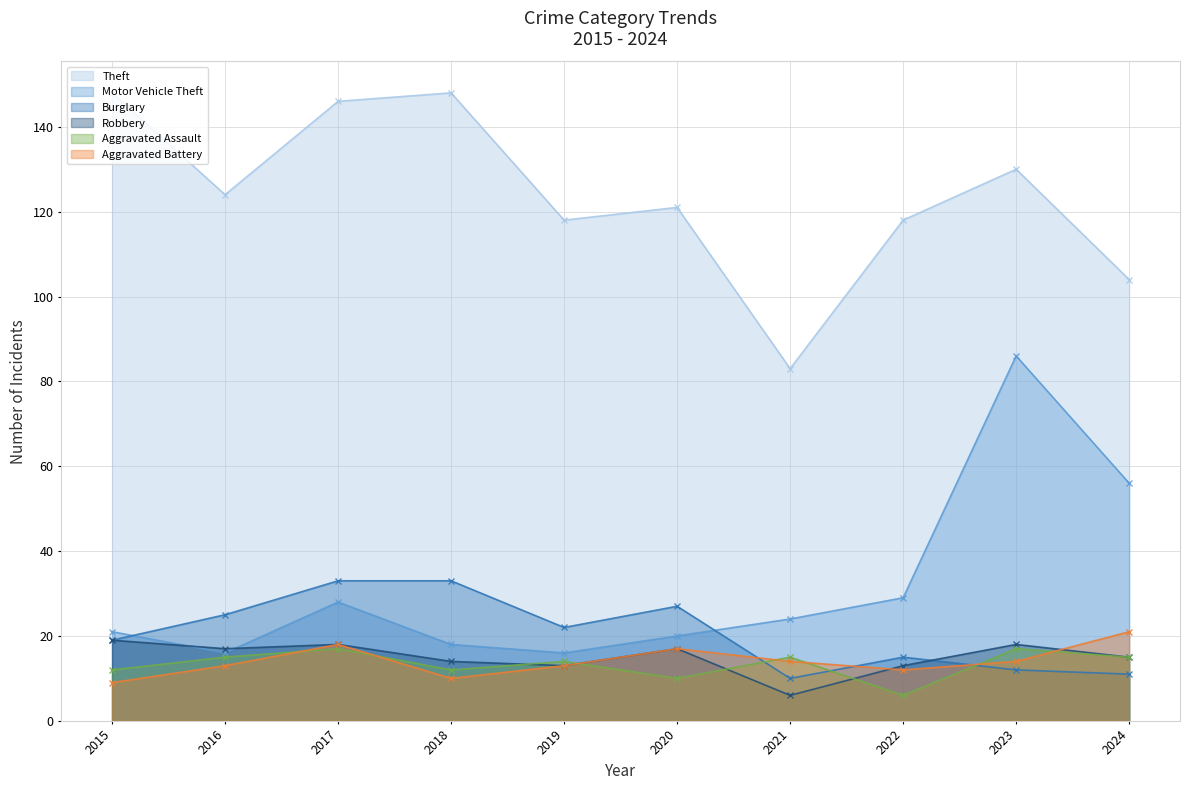

The Burglary series shows 15 at 2022. True or false?

True